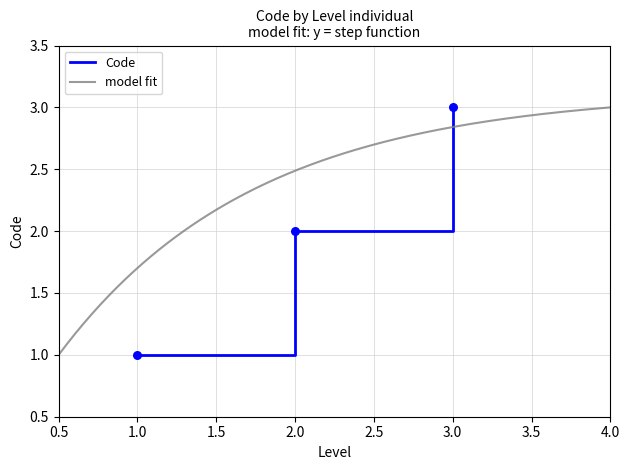

Is it true that Code equals 3 at 3.0?

True